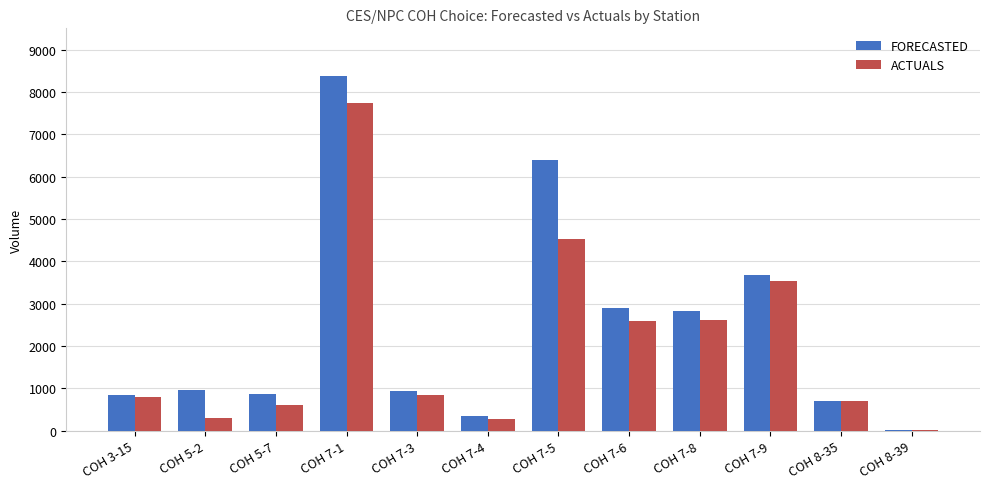

Where is FORECASTED nearest to the value 4203?

COH 7-9